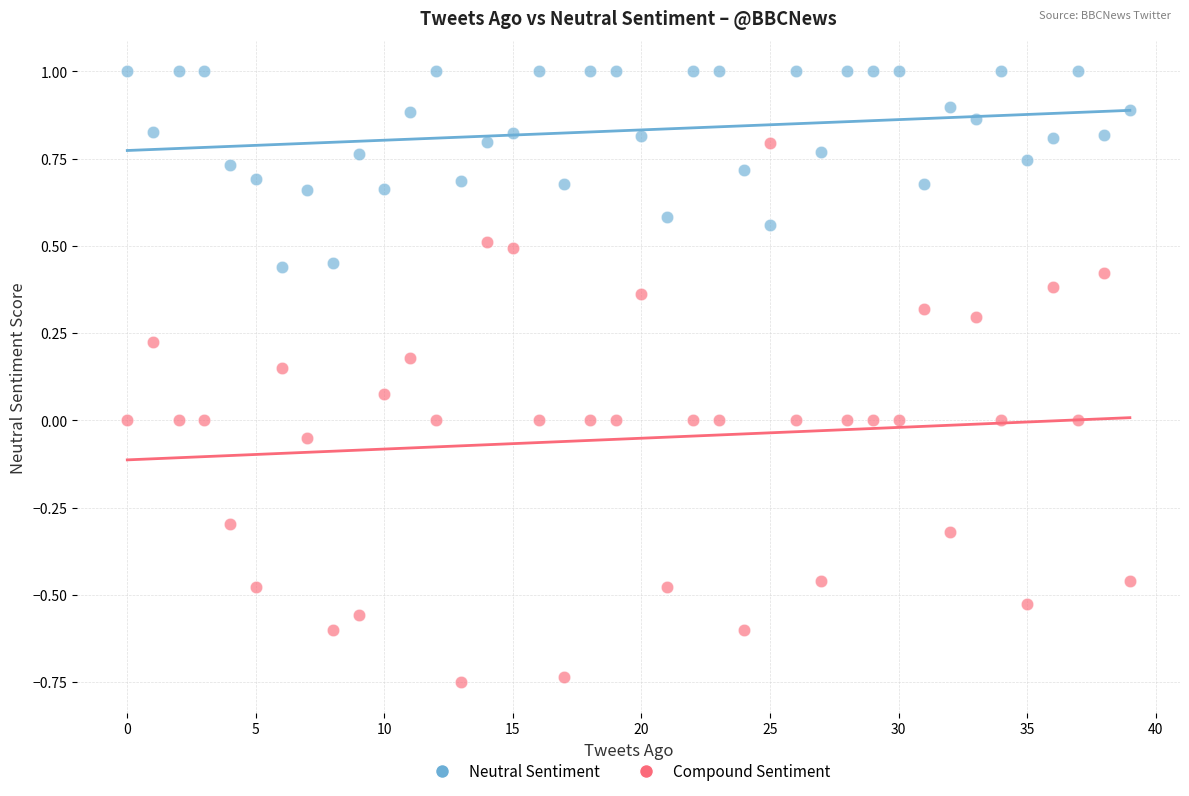

Which series contains the lowest Y value?

Compound Sentiment